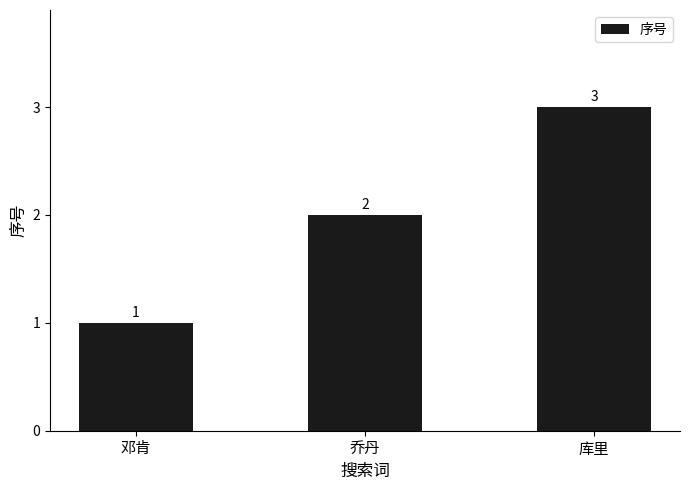

Reading left to right, list all the values displayed in this chart.

邓肯=1	乔丹=2	库里=3